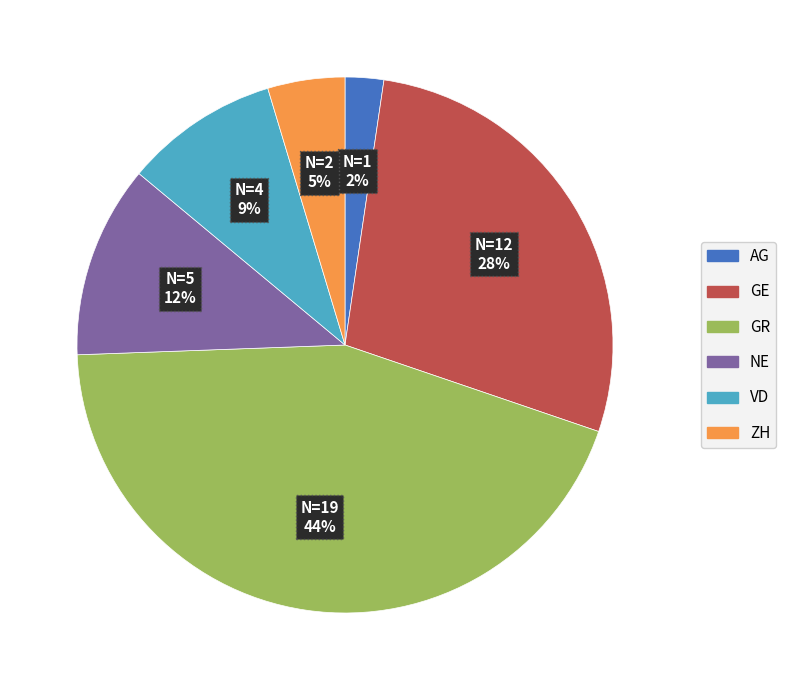

How many segments does this pie chart have?

6